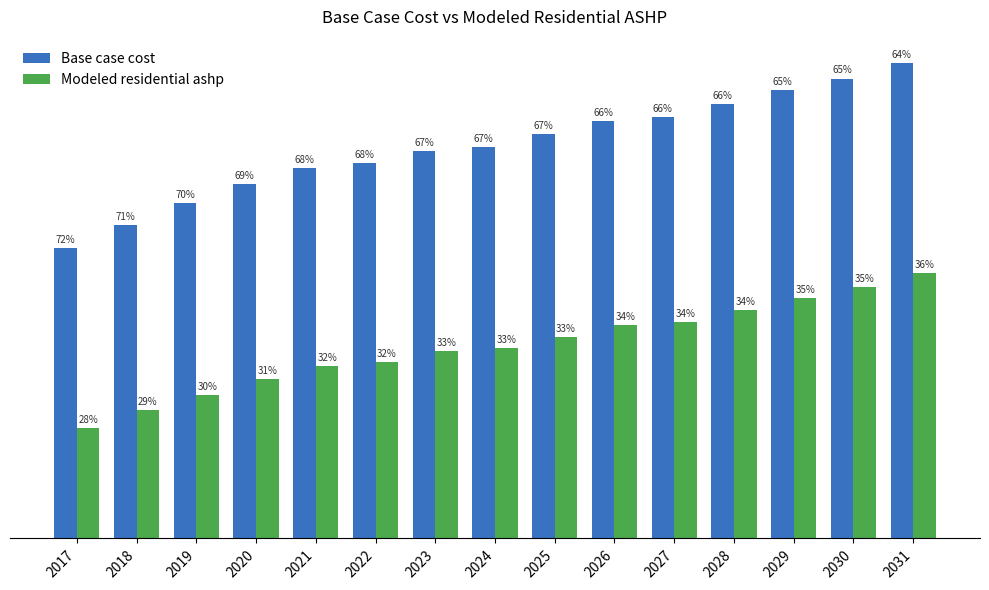

Are the bars horizontal?

No